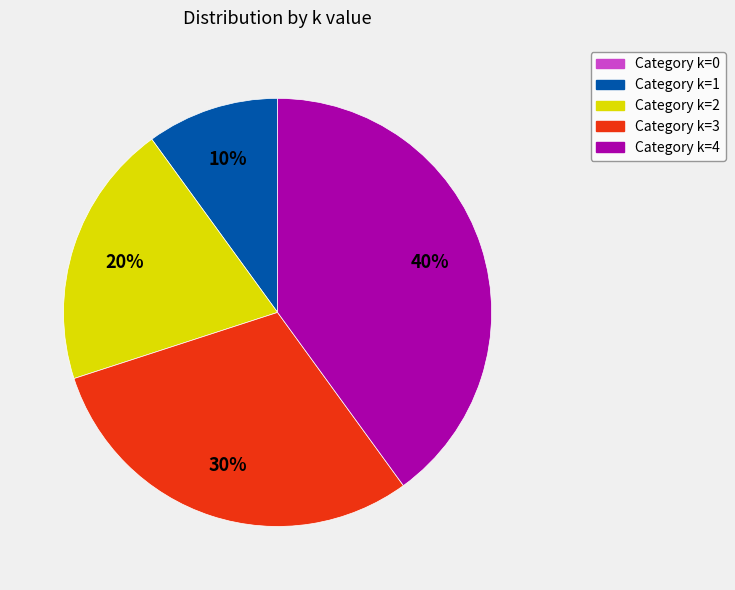

Does any single category account for the majority?

No